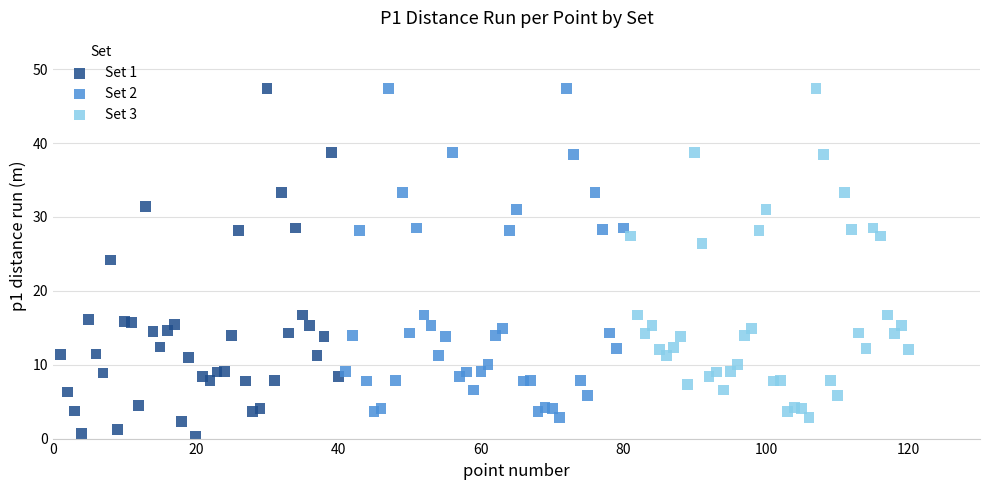

Which series contains the lowest Y value?

Set 1